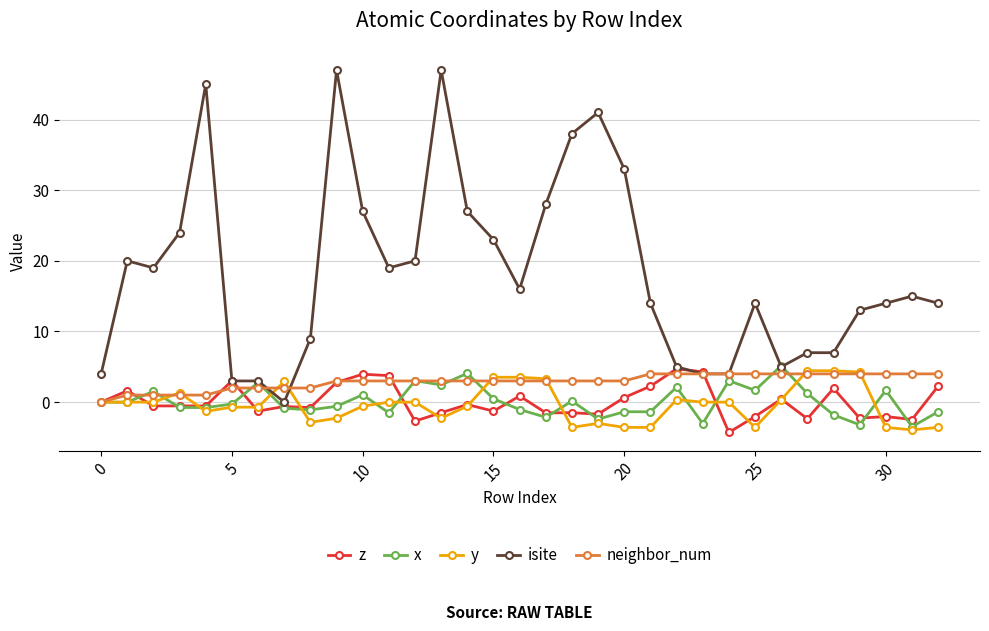

True or false: z has more than 2 points higher than both neighbors.

True